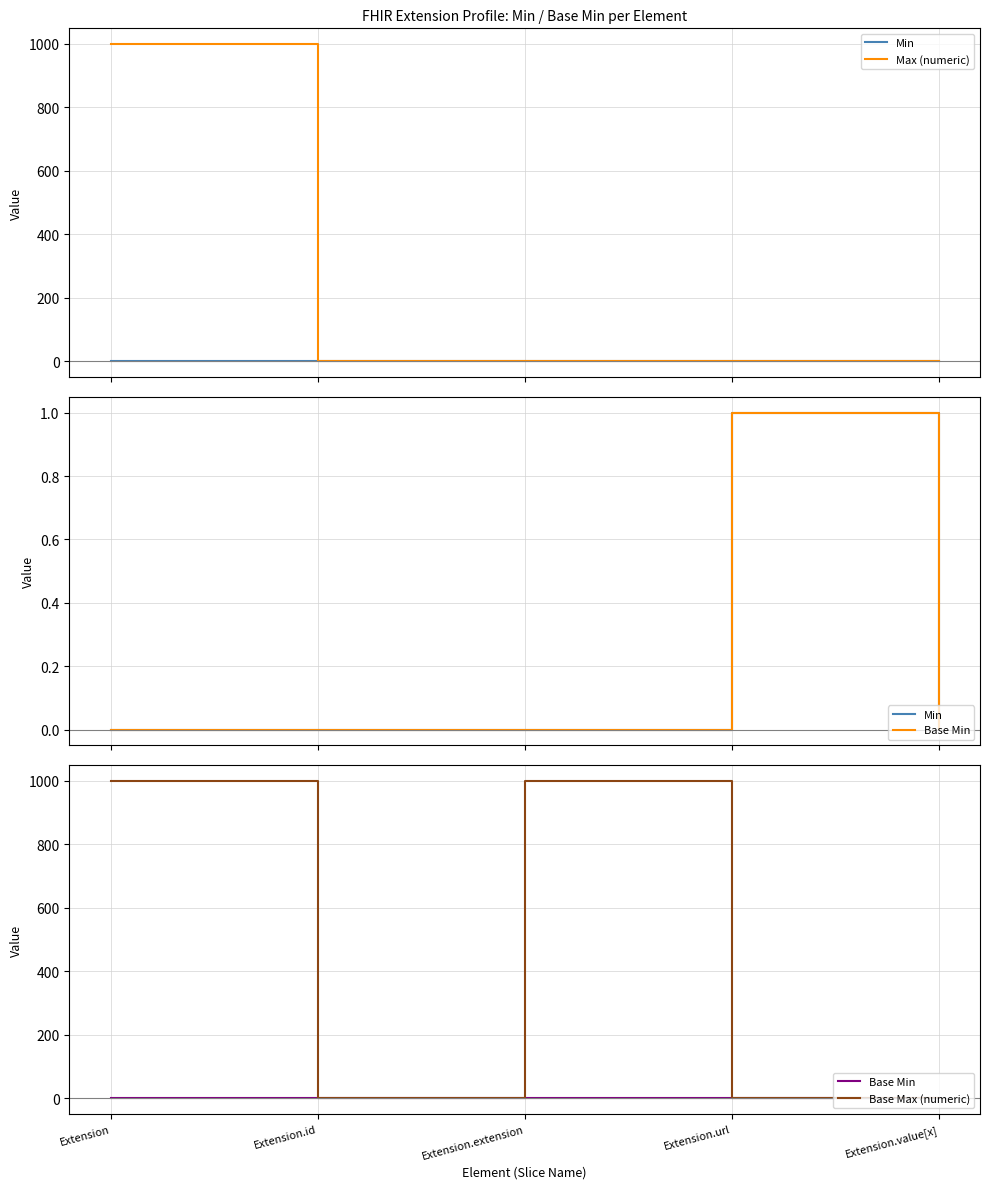

Does the chart display data point markers on the line(s)?

No